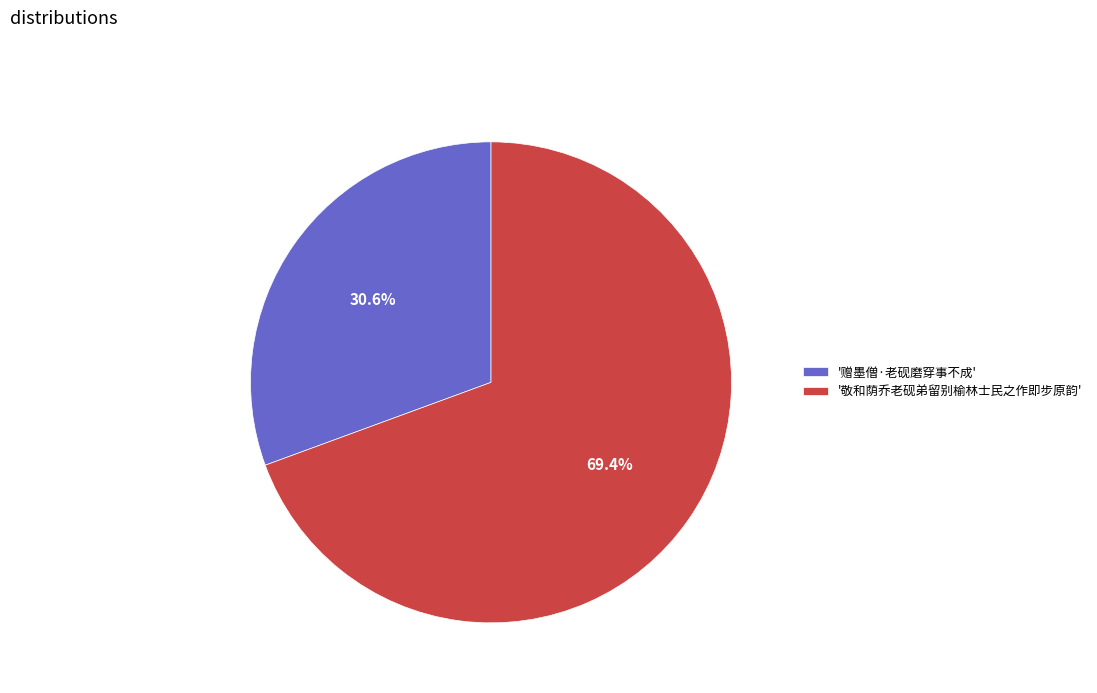

How much of the chart is everything except '敬和荫乔老砚弟留别榆林士民之作即步原韵'?

30.6%